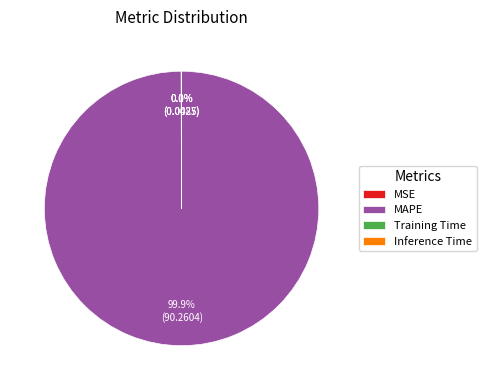

Which slice is the largest?

MAPE